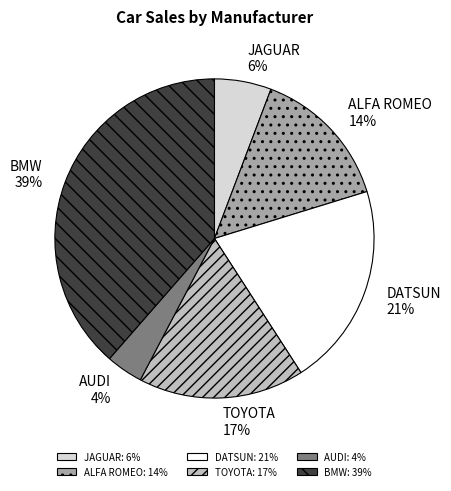

Which slice is the largest?

BMW